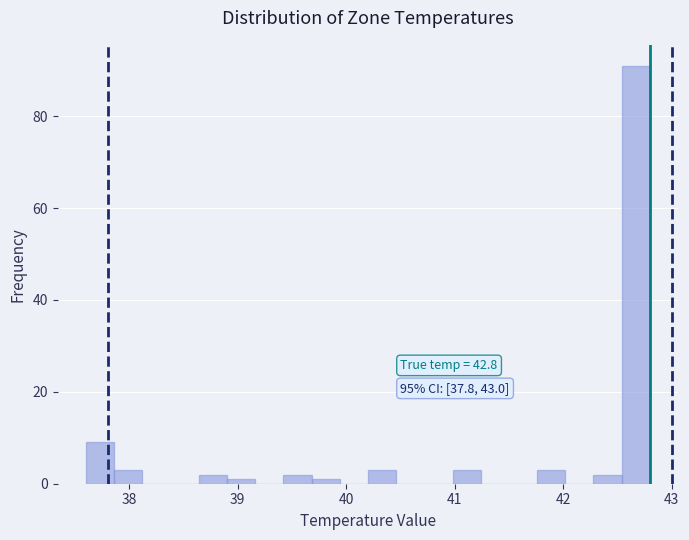

Read against the x-axis, roughly where is the centre of the tallest bar?

42.7